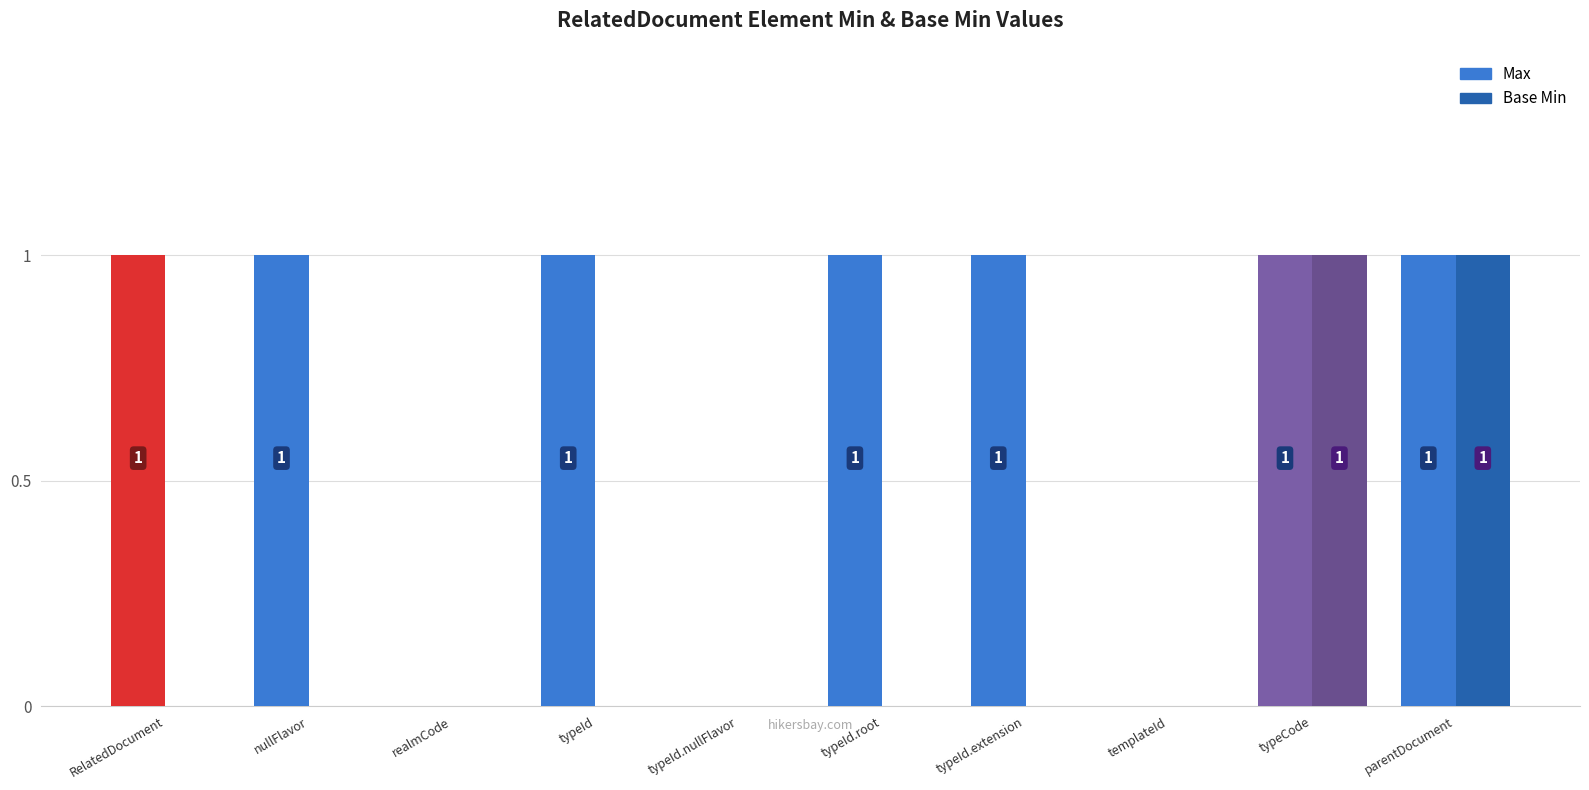

At which category does the chart reach its peak across all series?

RelatedDocument